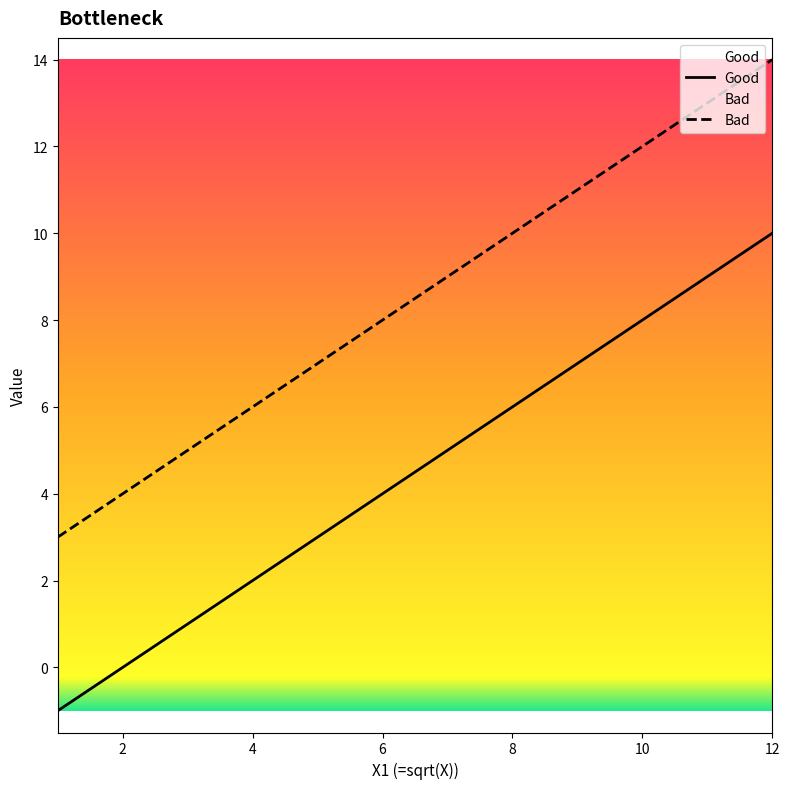

Is this an area chart (filled region under the line)?

No